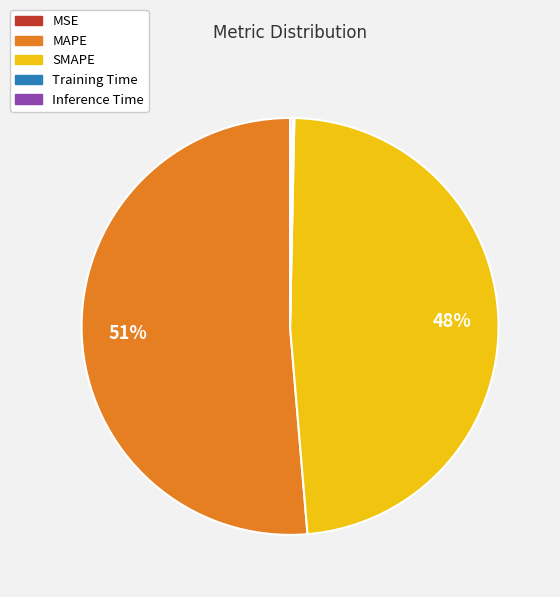

Which slice is the largest?

MAPE